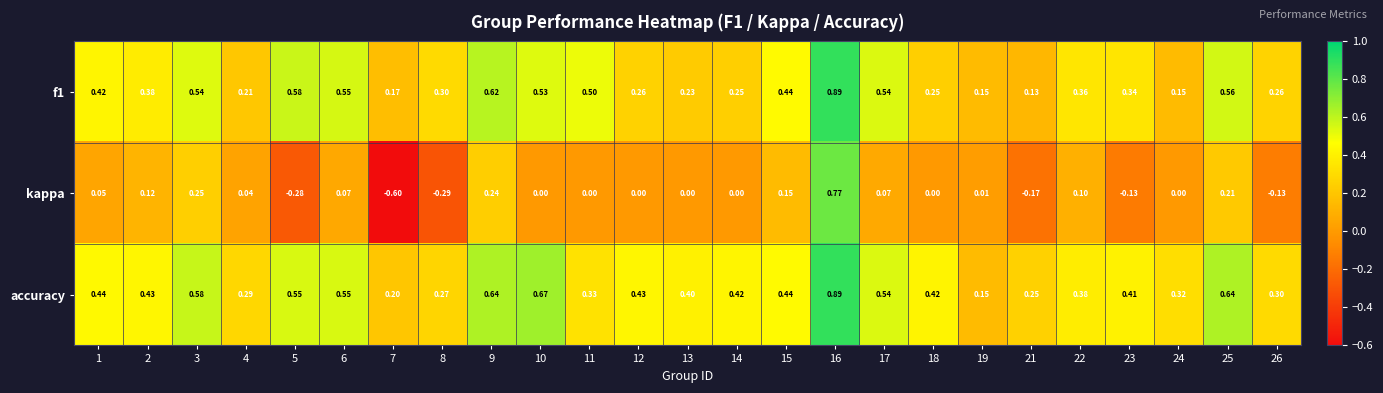

Which series has the largest range (max minus min)?

kappa